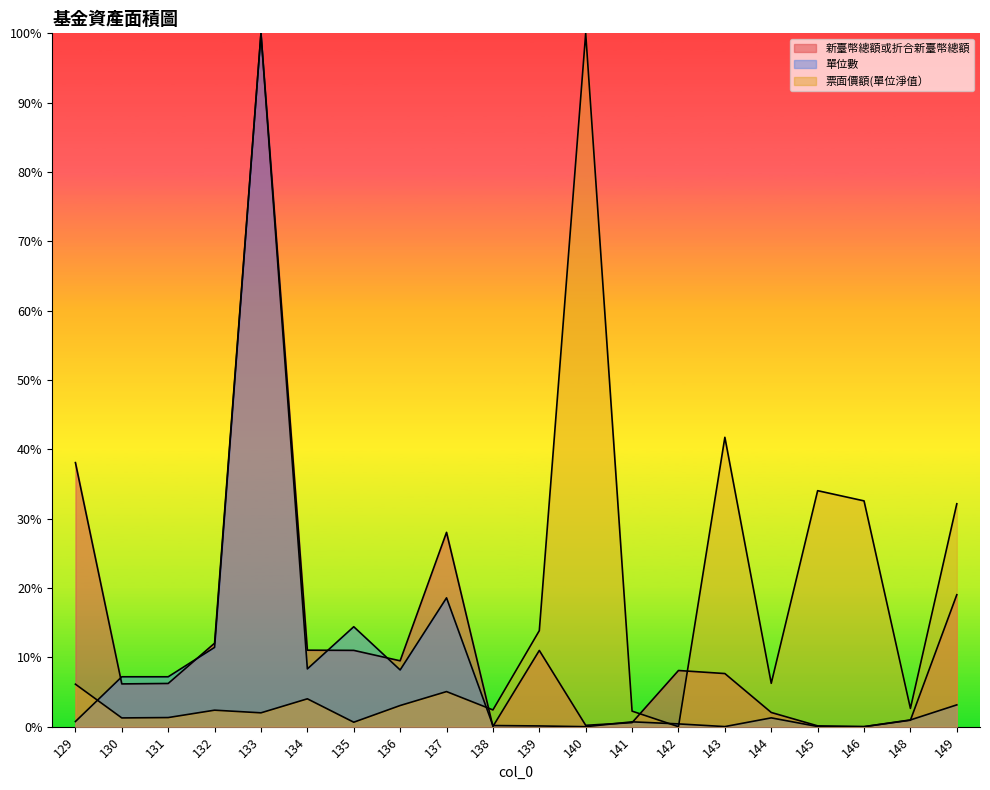

What is the total value across all series at 129?

45.0